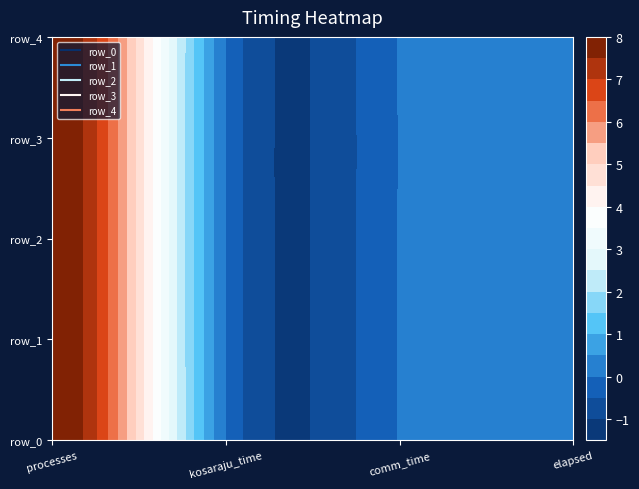

How many series are shown in this chart?

5